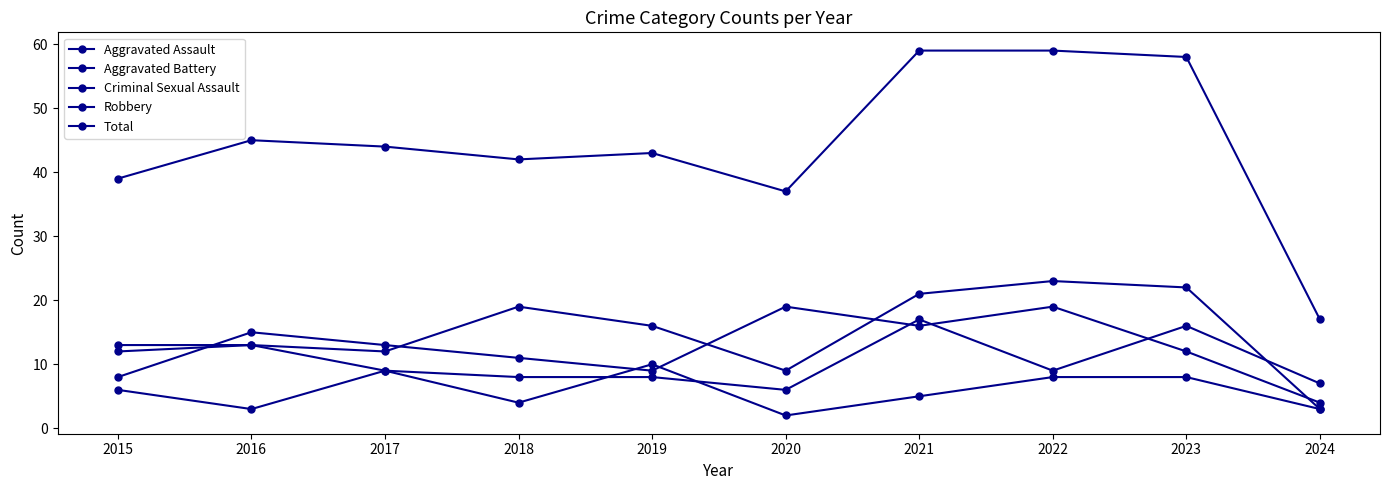

What is the sum of the Criminal Sexual Assault values at 2021 and 2024?

8